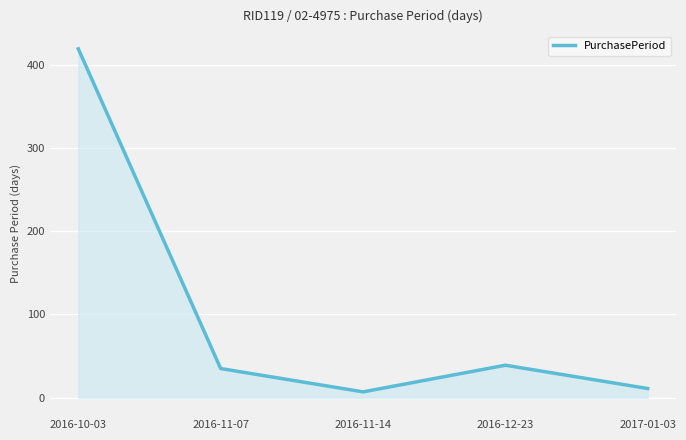

At which label is the value closest to 213?

2016-12-23